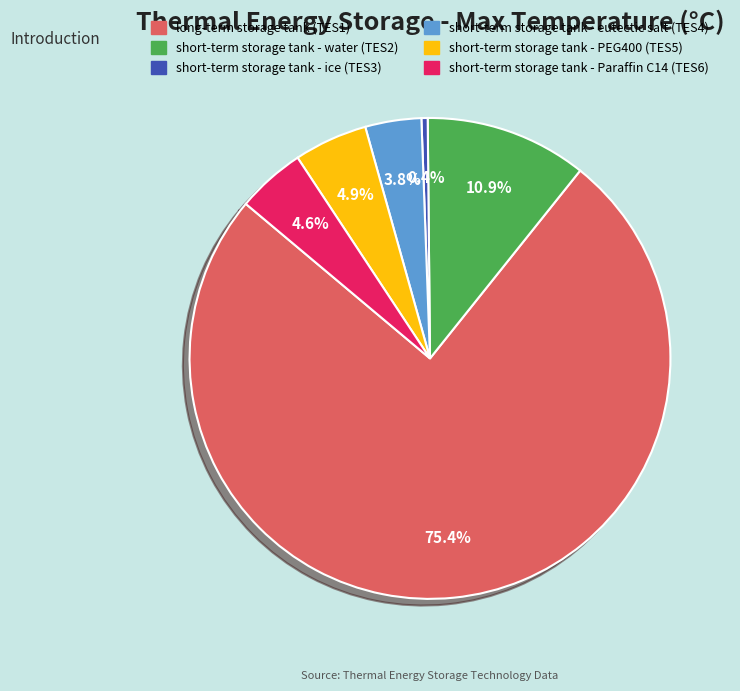

What is the largest slice in the pie chart?

long-term storage tank (TES1)